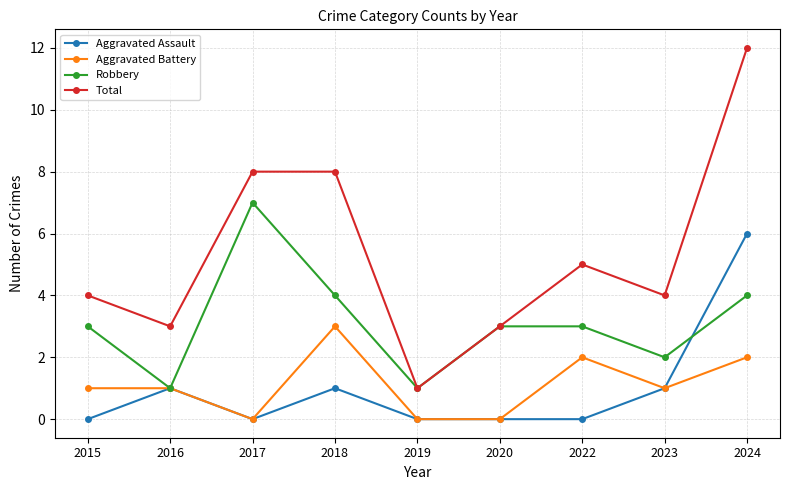

True or false: Total and Aggravated Assault intersect in this chart.

False